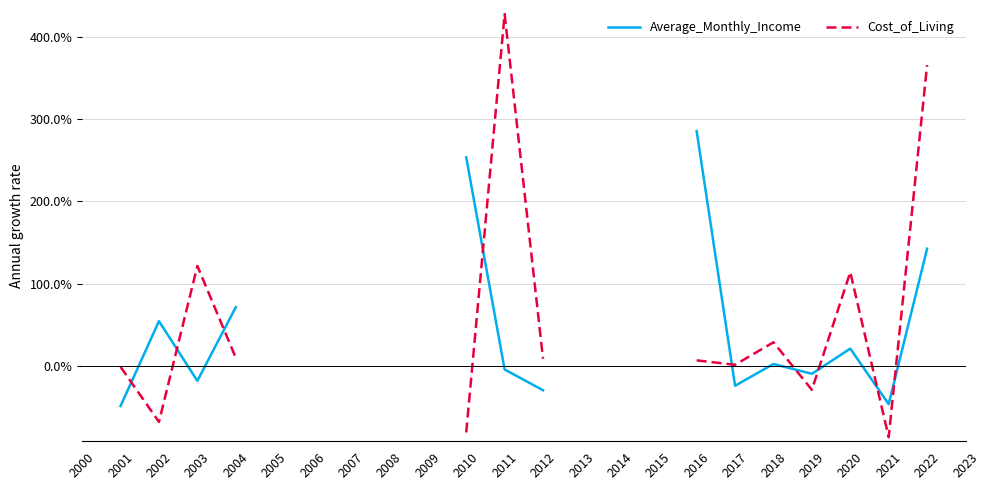

Does the chart have visible grid lines?

Yes